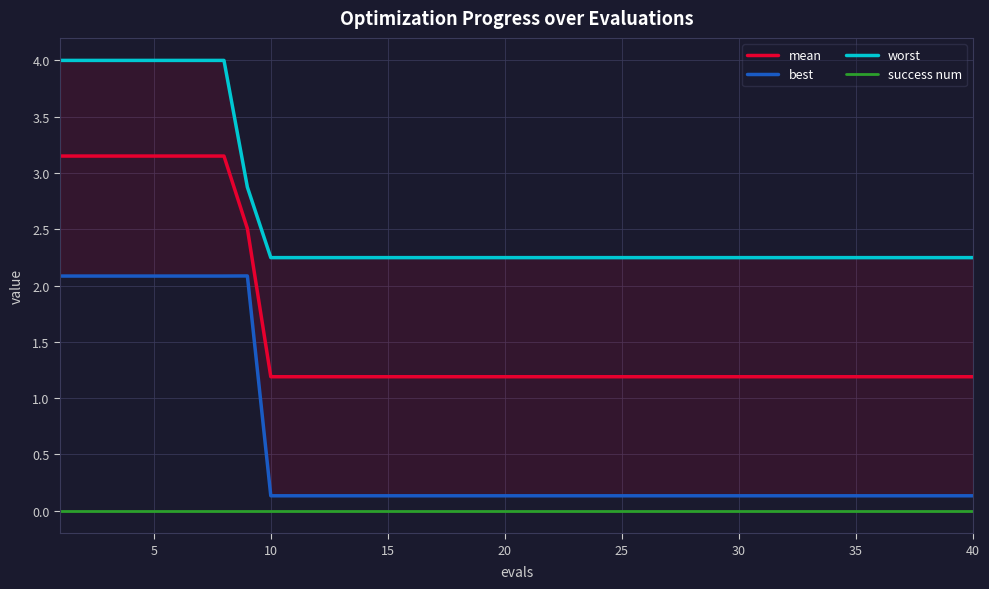

True or false: mean and success num intersect in this chart.

False